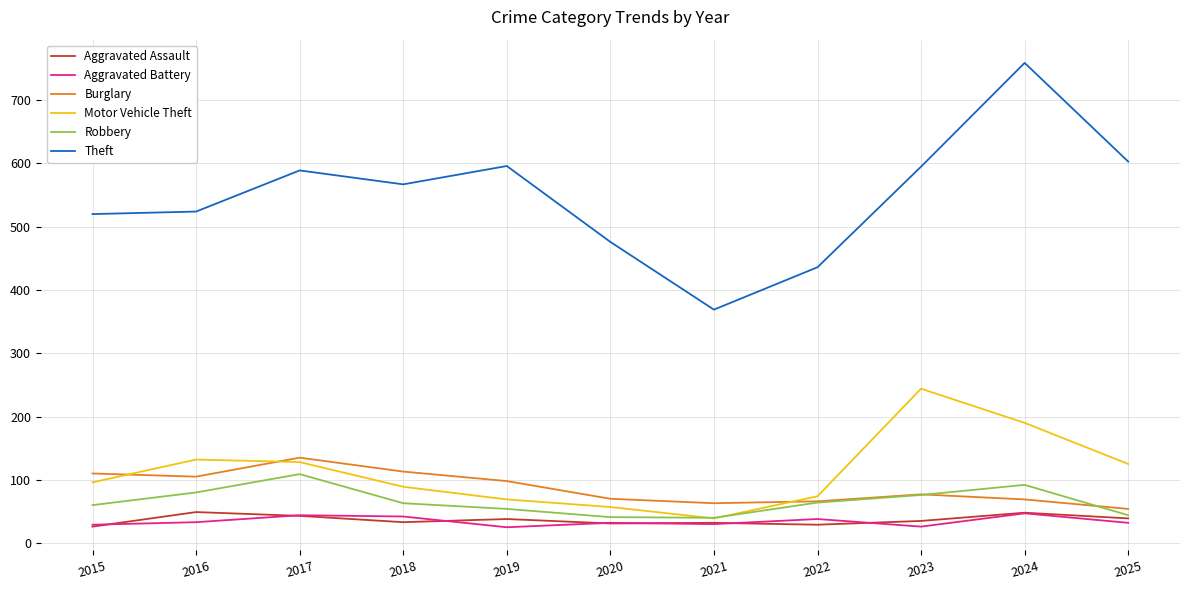

What are all the series names shown in the legend?

Aggravated Assault, Aggravated Battery, Burglary, Motor Vehicle Theft, Robbery, Theft